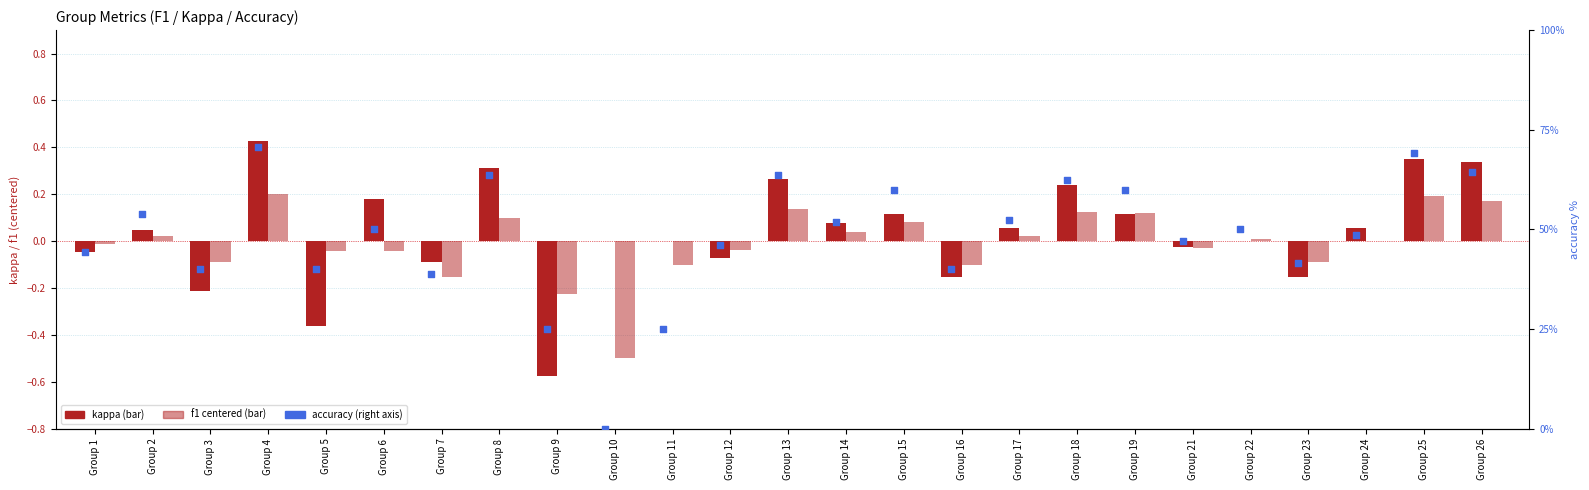

Which series contains the lowest Y value?

kappa